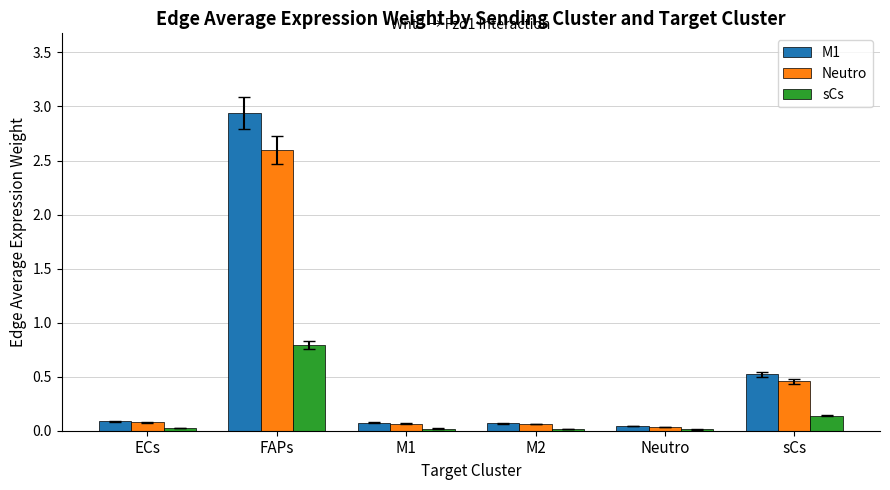

Is the value of Neutro at sCs greater than the value of M1 at sCs?

No